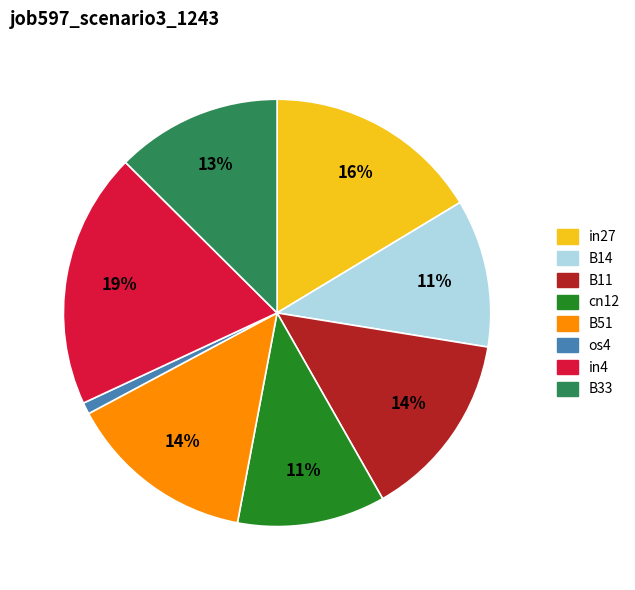

To the nearest percent, what is the average slice percentage?

12%